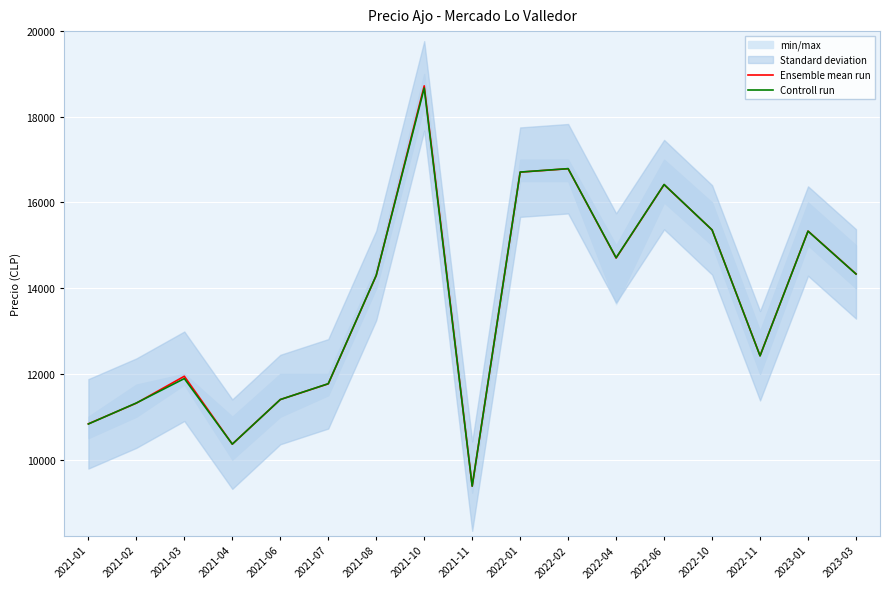

True or false: Controll run and Ensemble mean run intersect in this chart.

True